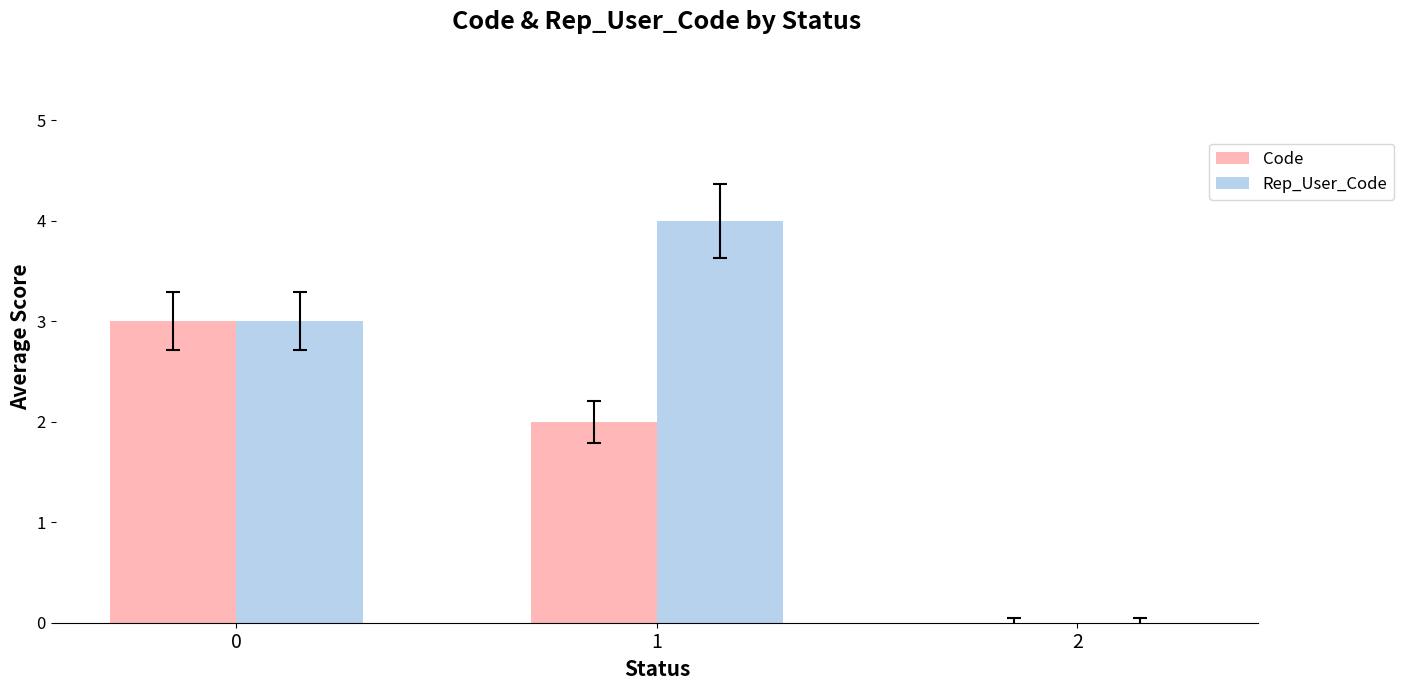

What is the sum of the Code values at 1 and 0?

5